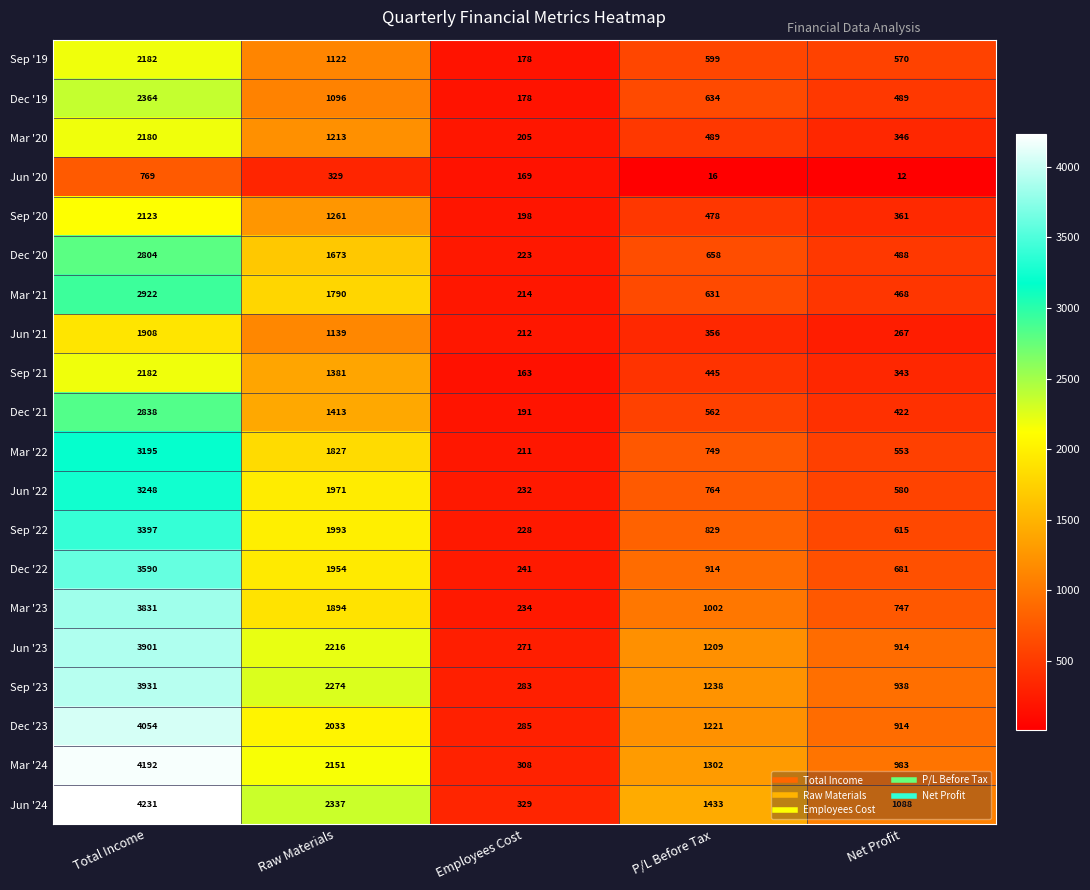

Rank the series at Raw Materials from highest to lowest value.

Jun '24, Sep '23, Jun '23, Mar '24, Dec '23, Sep '22, Jun '22, Dec '22, Mar '23, Mar '22, Mar '21, Dec '20, Dec '21, Sep '21, Sep '20, Mar '20, Jun '21, Sep '19, Dec '19, Jun '20